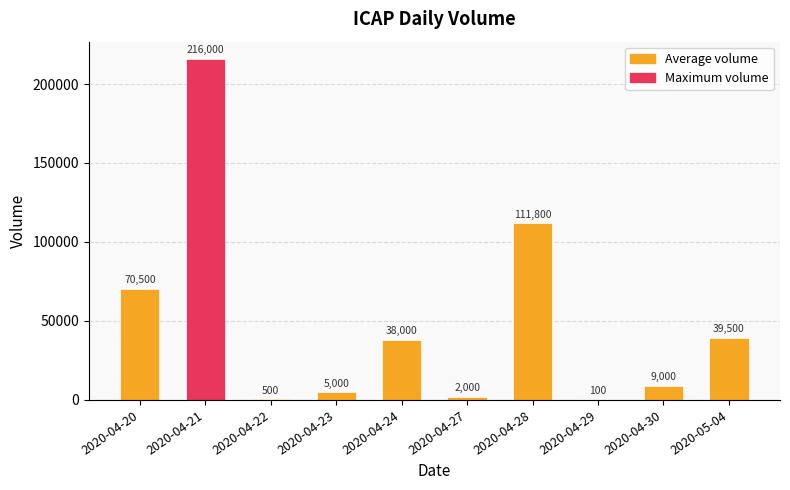

What is the average value?

49240